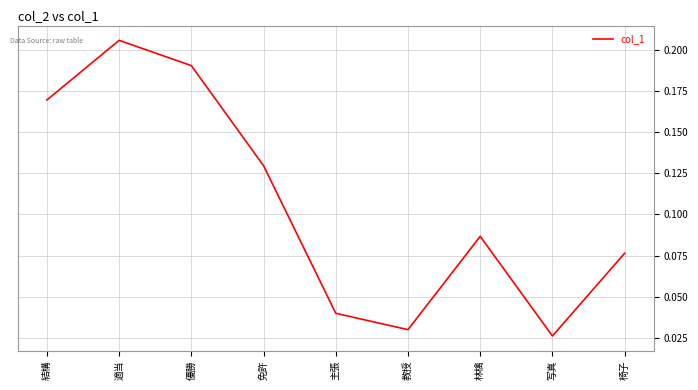

Which has a higher value, 椅子 or 適当?

適当